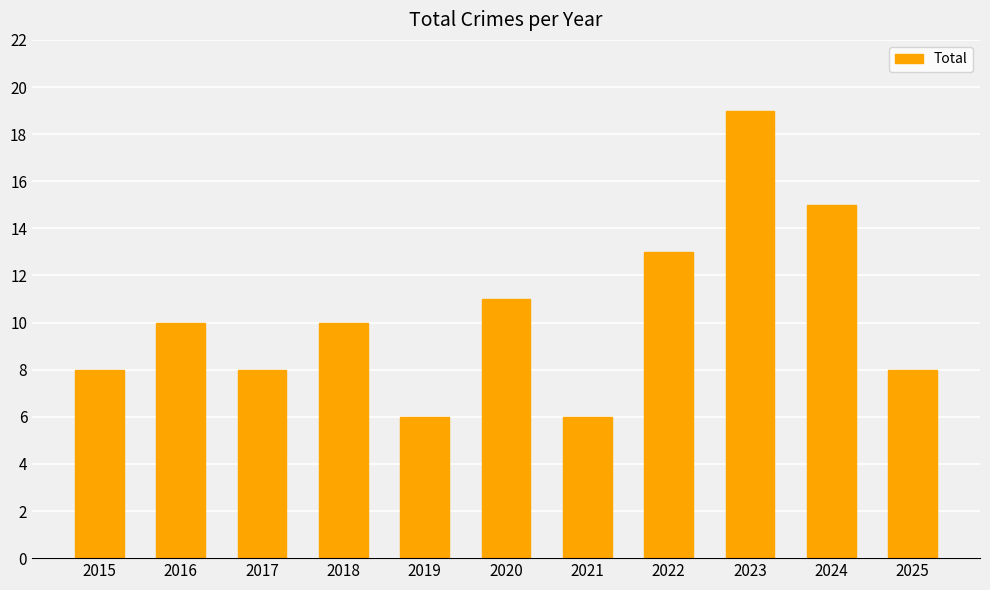

Reading left to right, transcribe all the data shown in this chart.

8	10	8	10	6	11	6	13	19	15	8